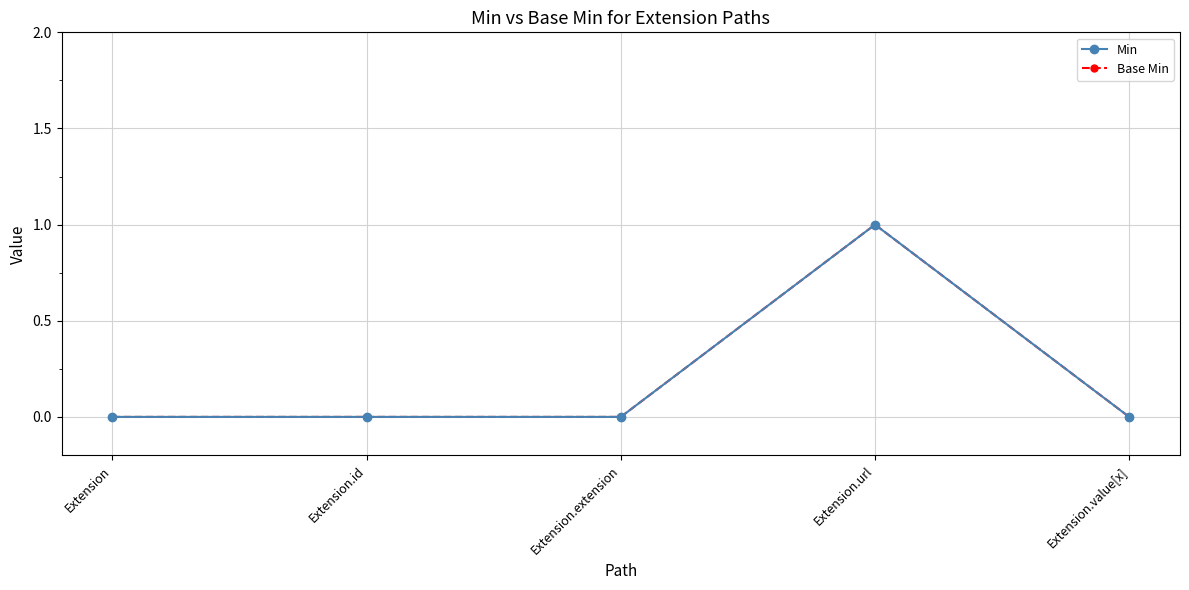

How many lines are shown in the chart?

2